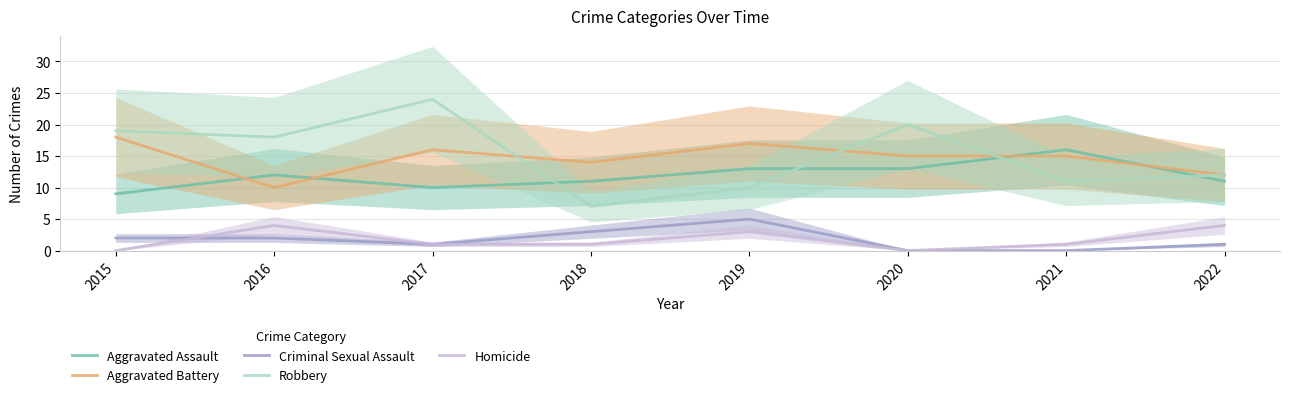

What is the total value across all series at 2016?

46